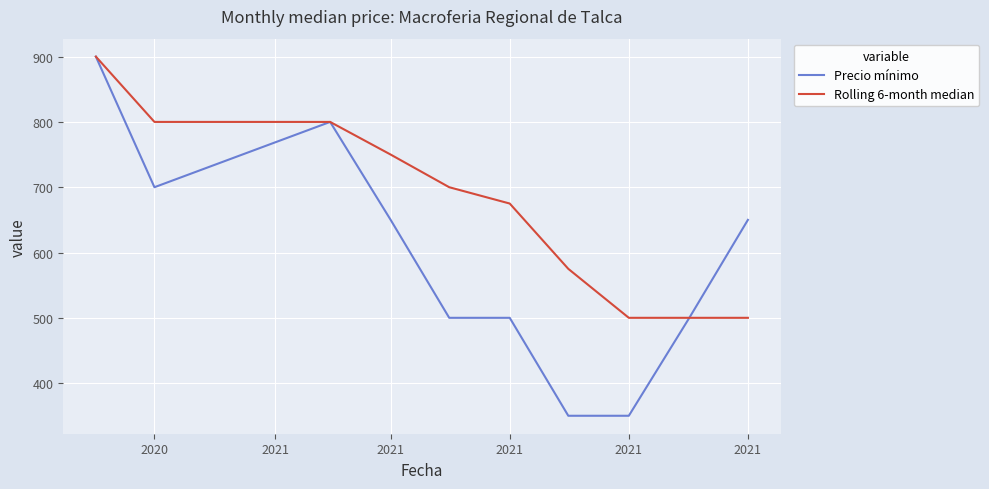

Which series has the widest spread of values?

Precio mínimo